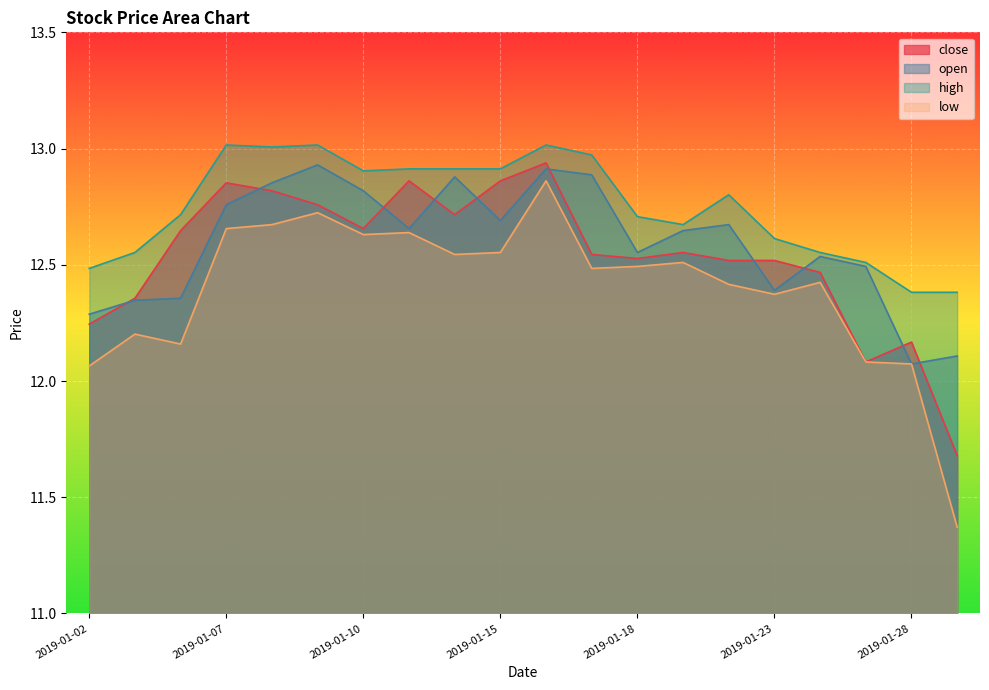

In open, how many points are lower than both neighbors (excluding endpoints)?

5